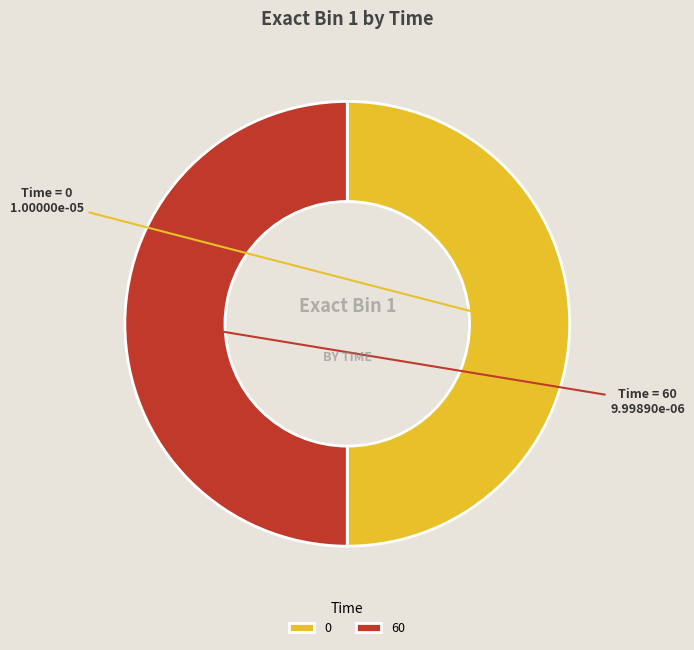

Combined, do 60 and 0 account for over 50%?

Yes